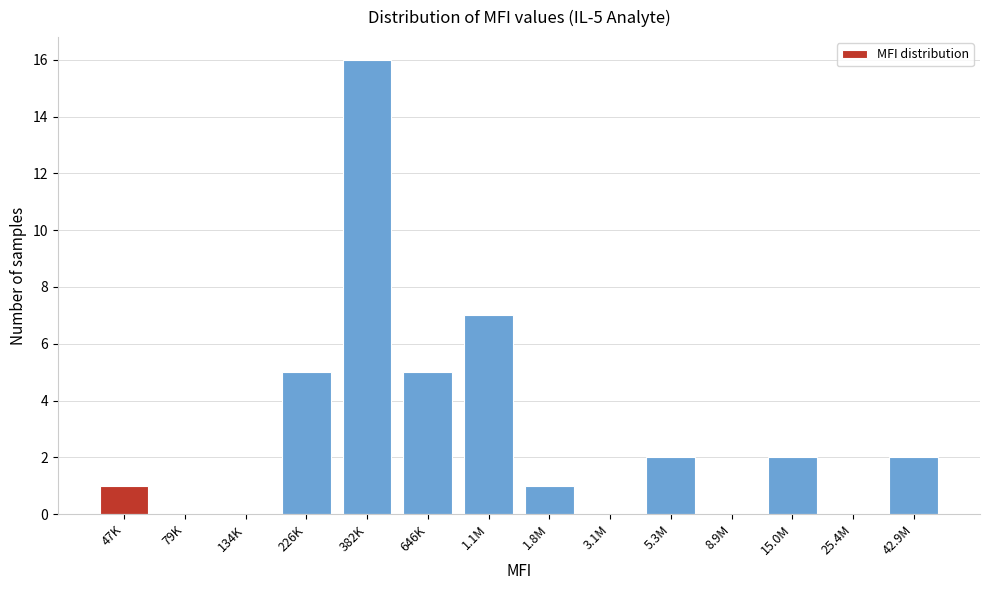

Reading left to right, extract all data points from this chart.

47K=1	79K=0	134K=0	226K=5	382K=16	646K=5	1.1M=7	1.8M=1	3.1M=0	5.3M=2	8.9M=0	15.0M=2	25.4M=0	42.9M=2